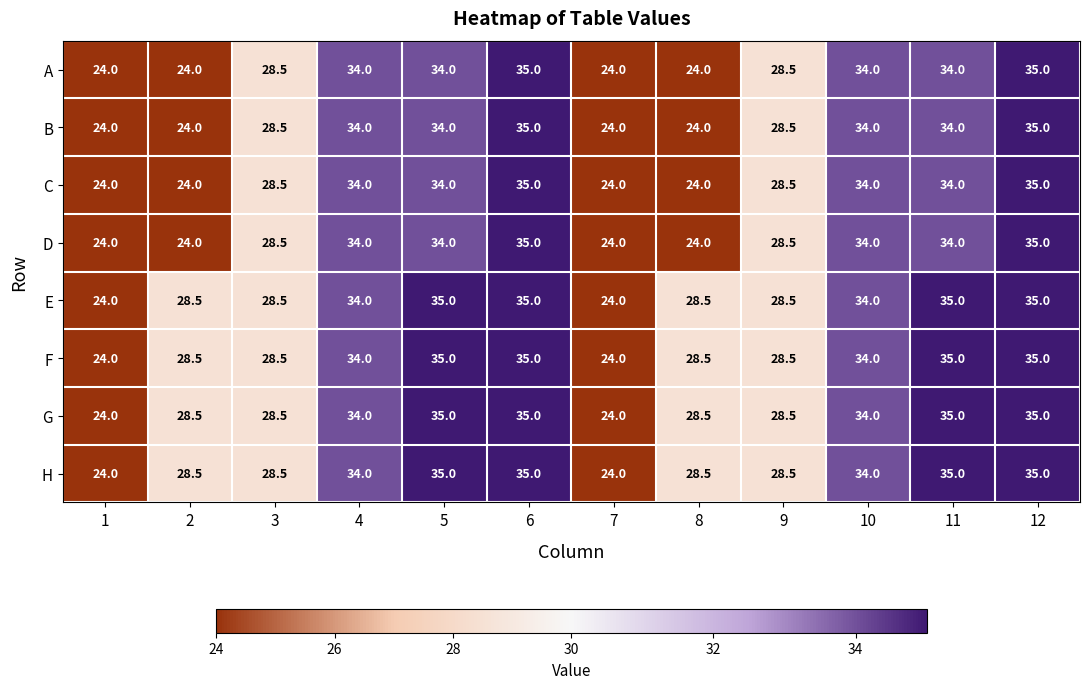

What is the maximum value for A?

35.0